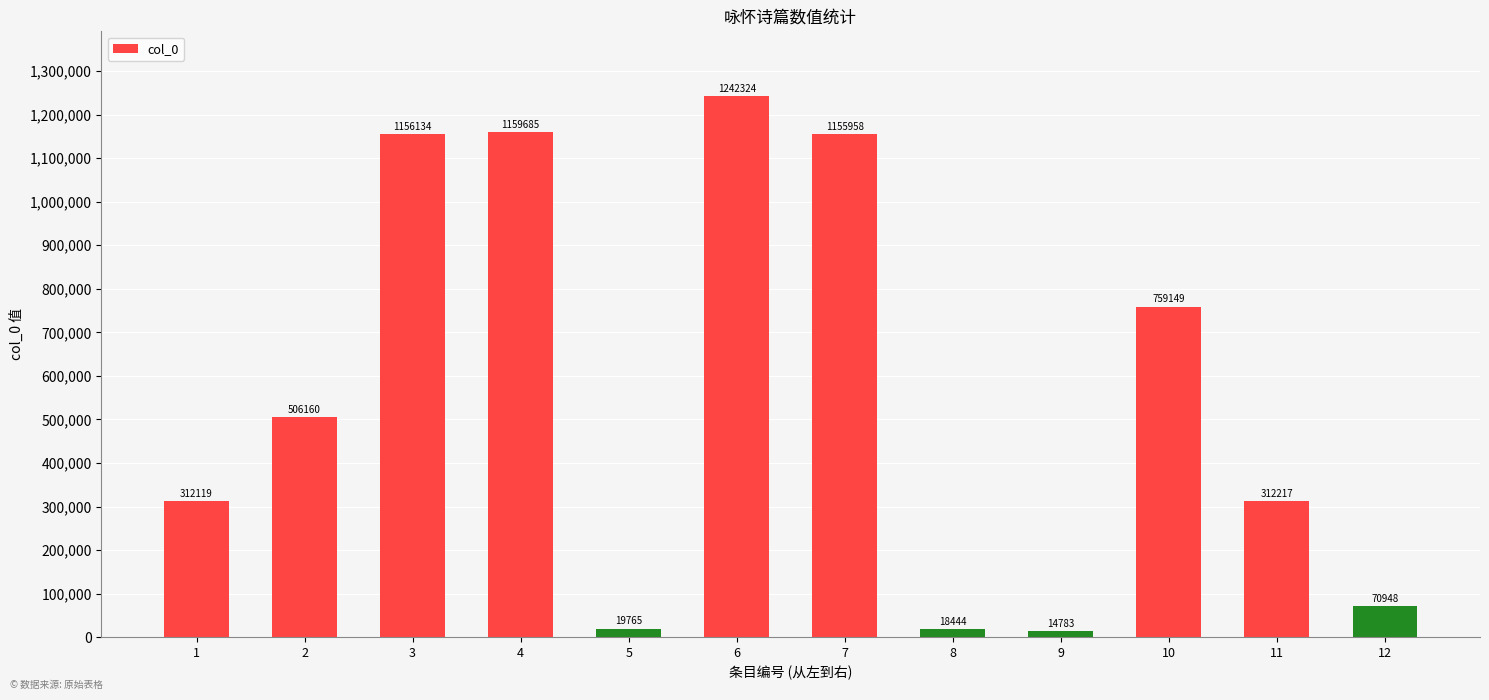

What is the value of the 9th bar from the left?

14783